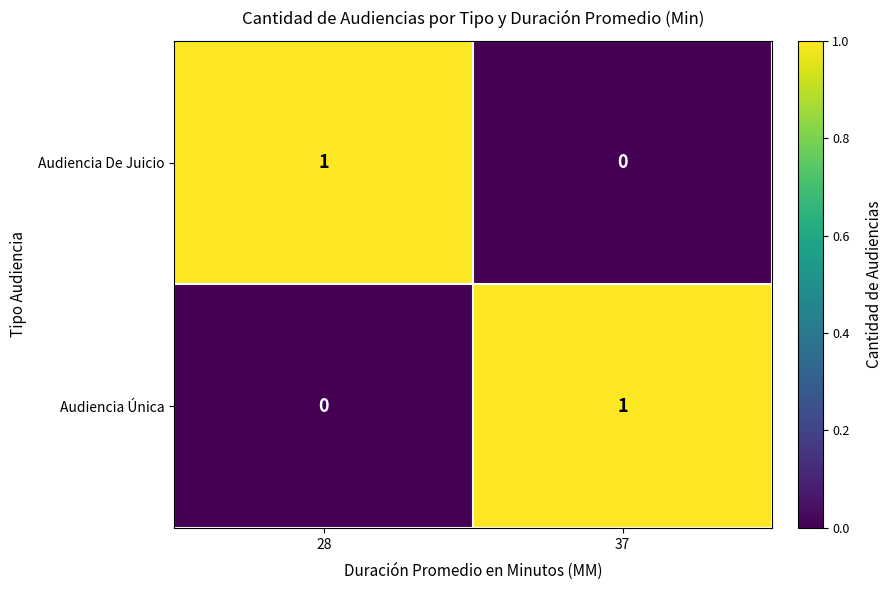

Reading right to left, list all the values displayed in this chart.

Audiencia De Juicio: 0	1
Audiencia Única: 1	0